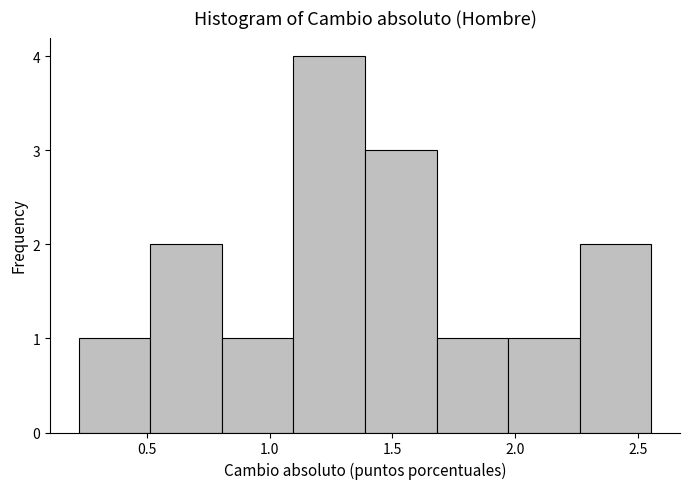

Reading left to right, list every bar in this chart as the range it spans on the x-axis followed by its height. Neither the bar edges nor the heights are printed on the chart, so give them approximately, as read against the axes.

0.20 to 0.50: 1
0.50 to 0.80: 2
0.80 to 1.10: 1
1.10 to 1.40: 4
1.40 to 1.70: 3
1.70 to 1.95: 1
1.95 to 2.25: 1
2.25 to 2.55: 2